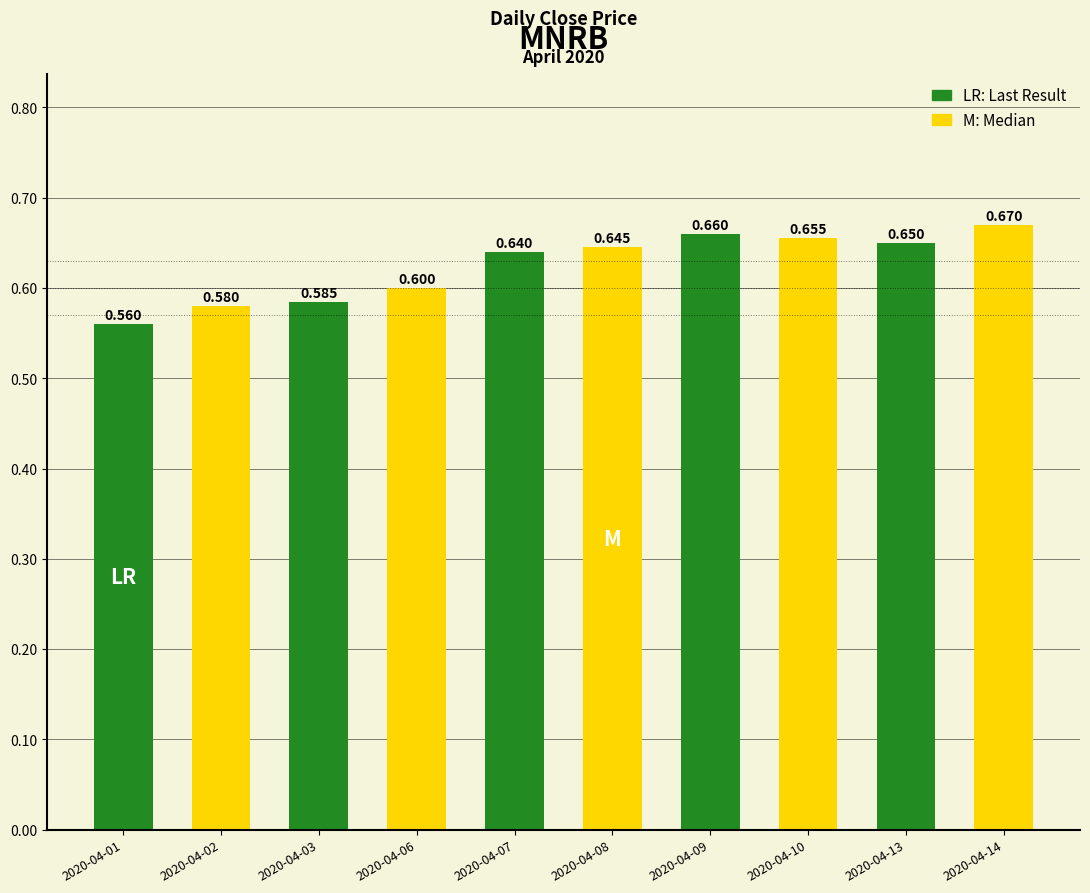

Is it true that the value at 2020-04-10 is 0.9?

False